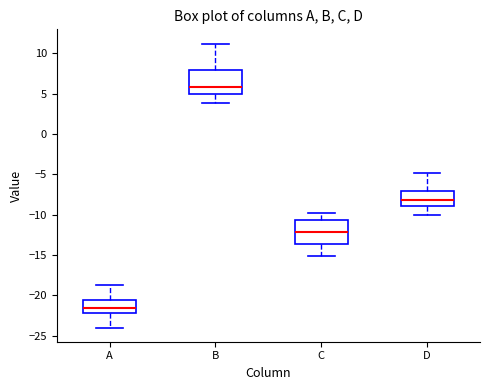

Reading left to right, read every box against the y-axis: the position of its median line, the range the box covers, and the ends of its whiskers. The values are not printed on the chart, so give them approximately, as read against the axis.

A: median -21.5, box -22.0 to -20.5, whiskers -24.0 to -19.0
B: median 6.0, box 5.0 to 8.0, whiskers 4.0 to 11.0
C: median -12.0, box -13.5 to -10.5, whiskers -15.0 to -10.0
D: median -8.0, box -9.0 to -7.0, whiskers -10.0 to -5.0